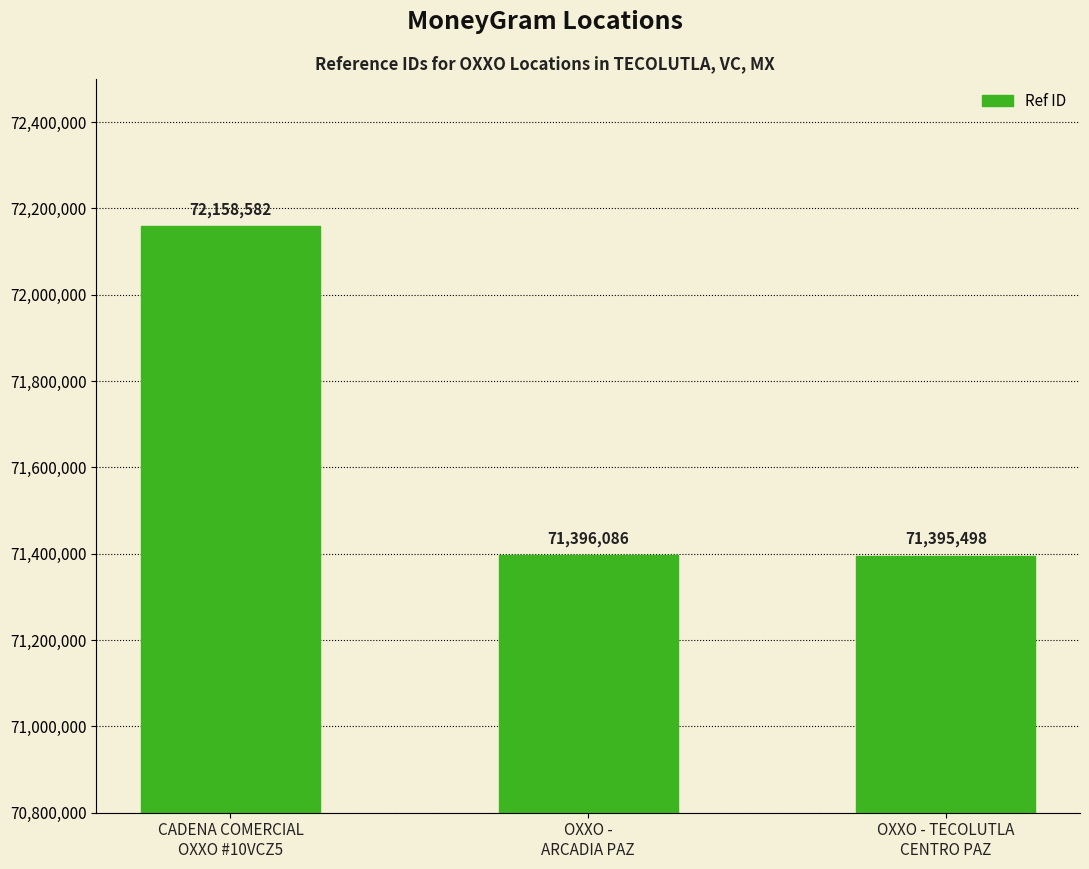

What is the average value?

71650055